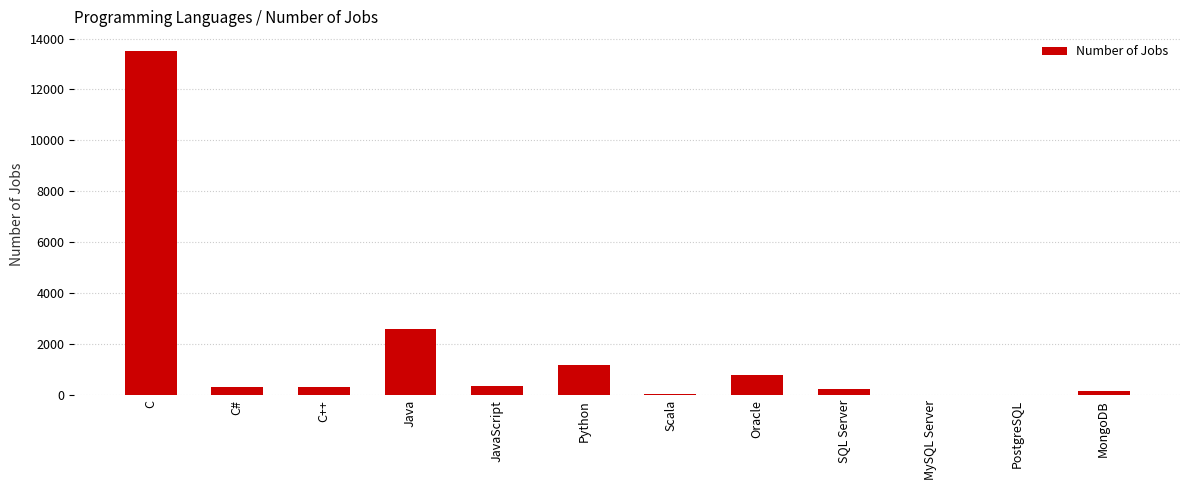

How many data points does each series have?

12